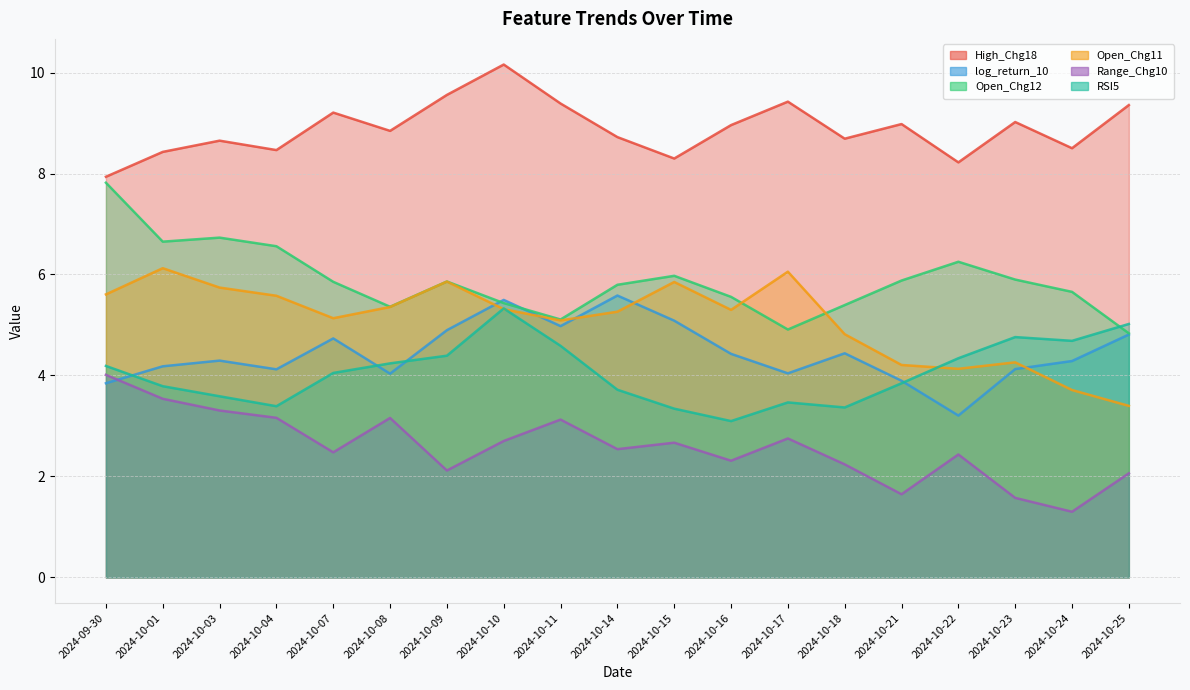

True or false: Open_Chg11 and RSI5 intersect in this chart.

True